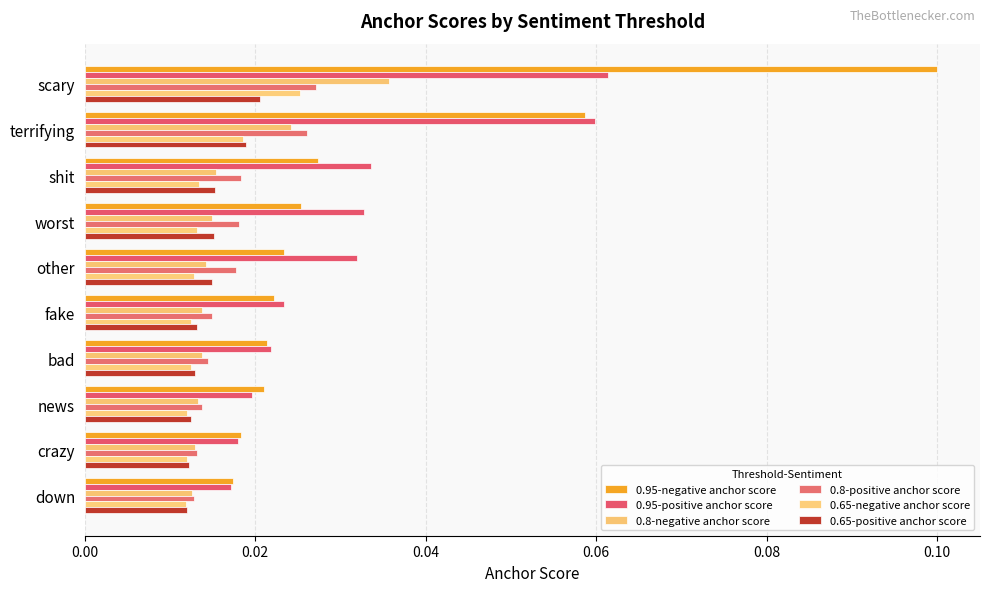

How many categories are shown in the chart?

10